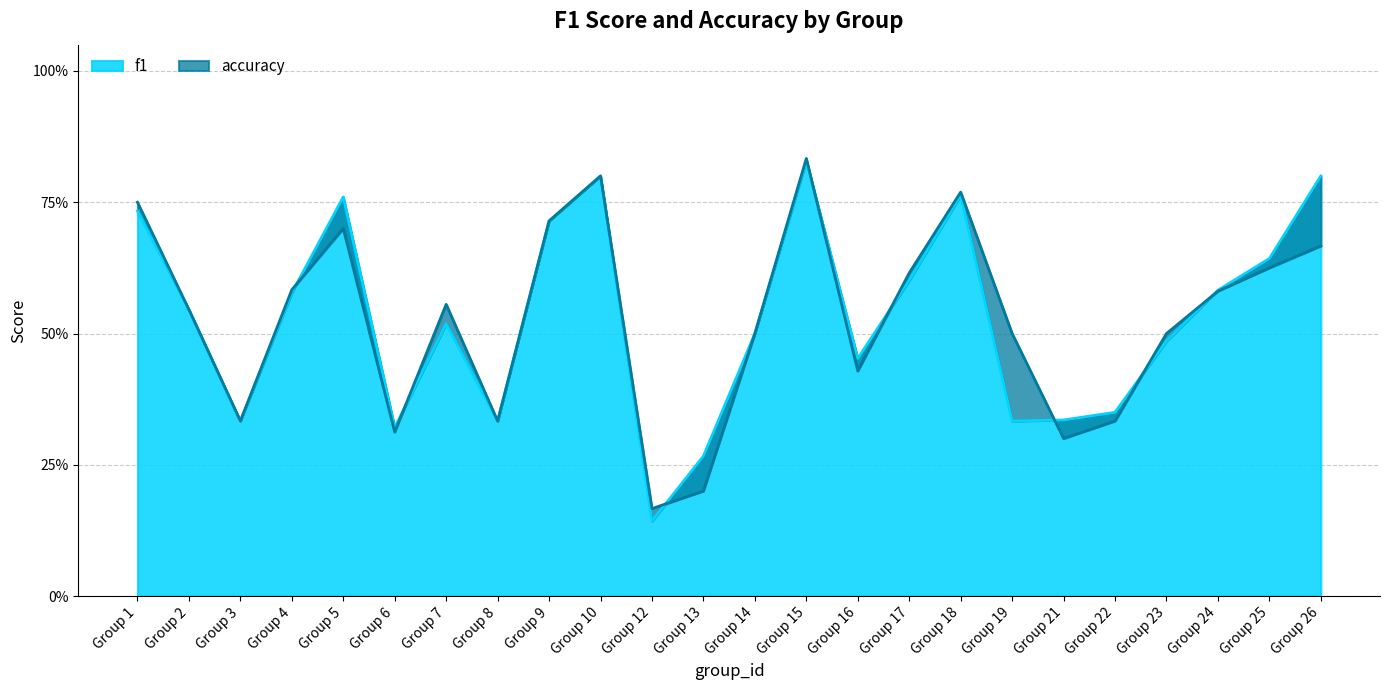

How many interior local valleys does the accuracy series have?

6